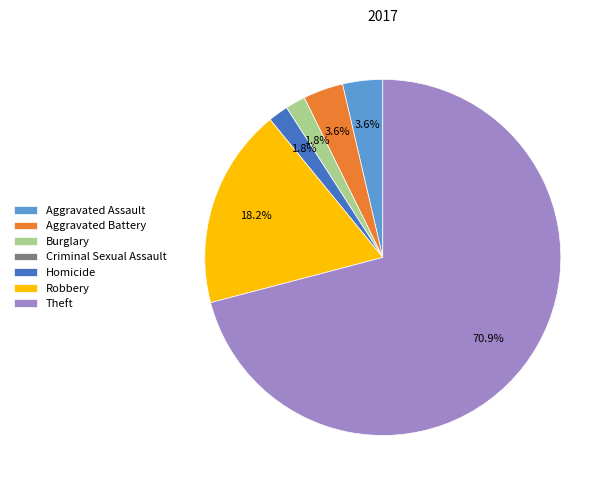

True or false: Burglary accounts for 2% of the total.

True